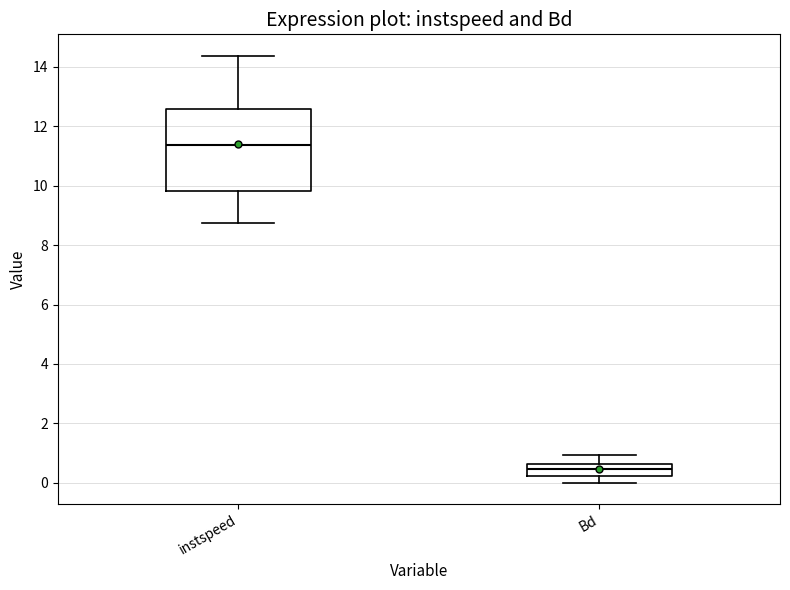

Reading left to right, read every box against the y-axis: the position of its median line, the range the box covers, and the ends of its whiskers. The values are not printed on the chart, so give them approximately, as read against the axis.

instspeed: median 11.4, box 9.8 to 12.6, whiskers 8.8 to 14.4
Bd: median 0.4, box 0.2 to 0.6, whiskers 0.0 to 1.0